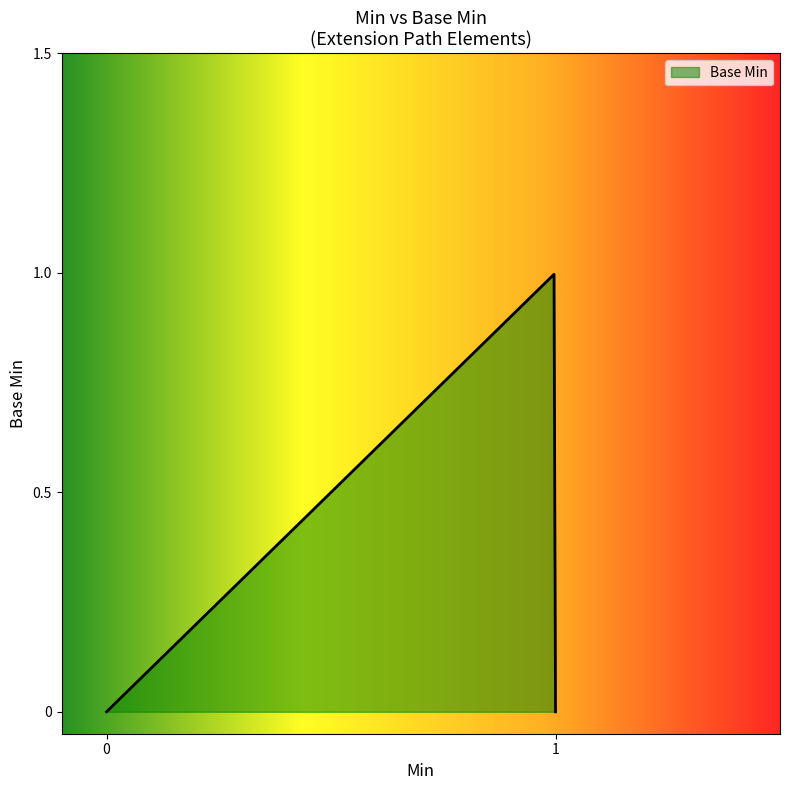

Does the chart display data point markers on the line(s)?

No